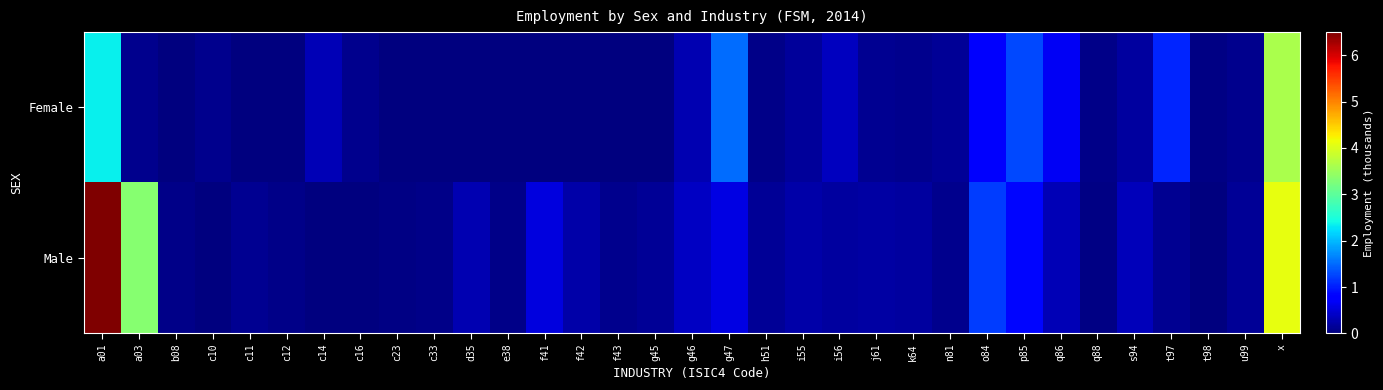

At how many categories does at least one series exceed 0?

33